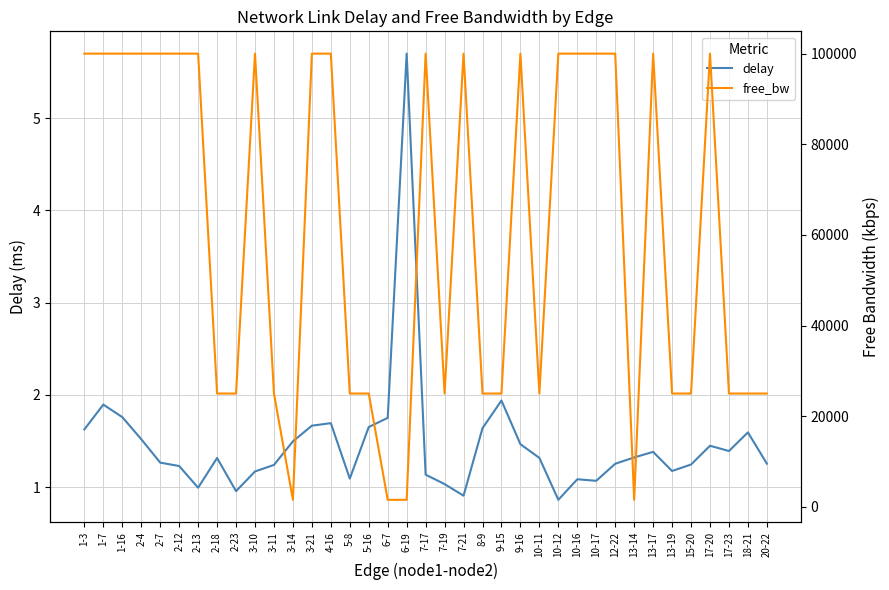

The delay series shows 1.7 at 3-21. True or false?

True